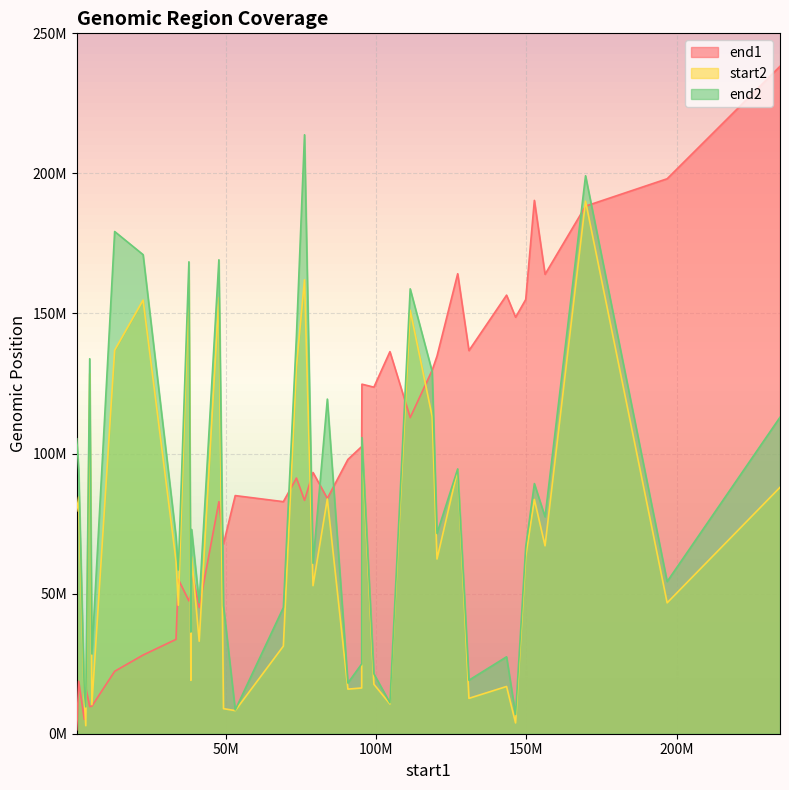

What is the value of the end1 point at the 34th from the left?

164187885